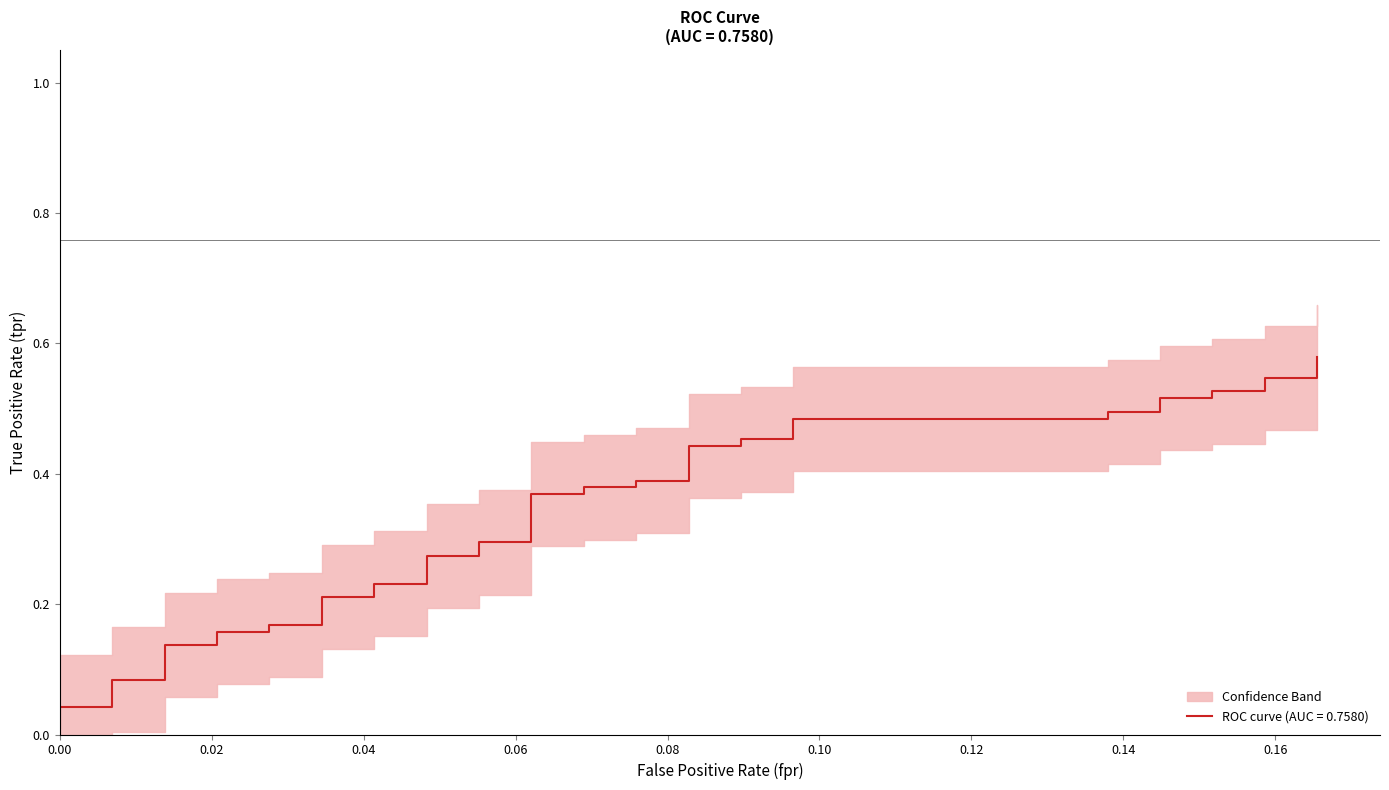

The chart shows a value of 0.3 at 11. True or false?

False